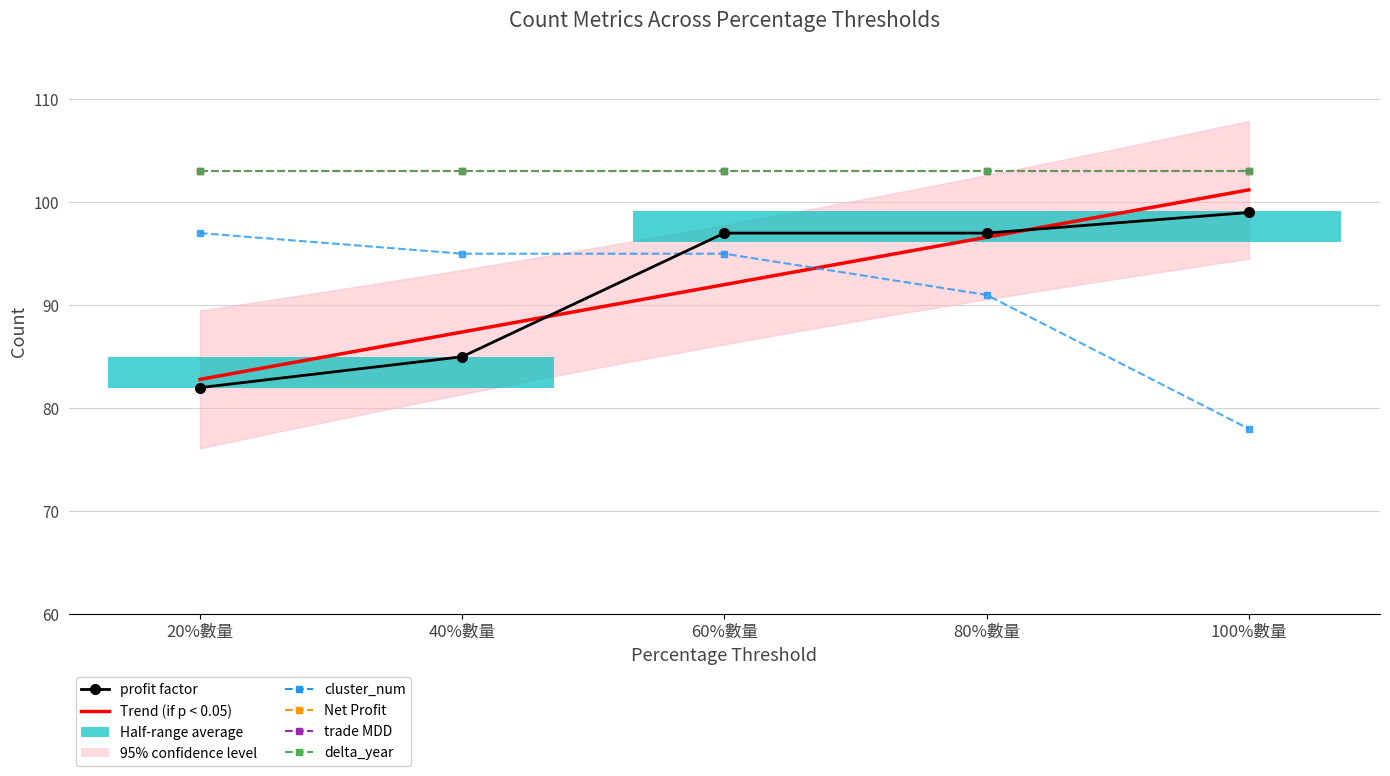

What is the sum of all profit factor values?

460